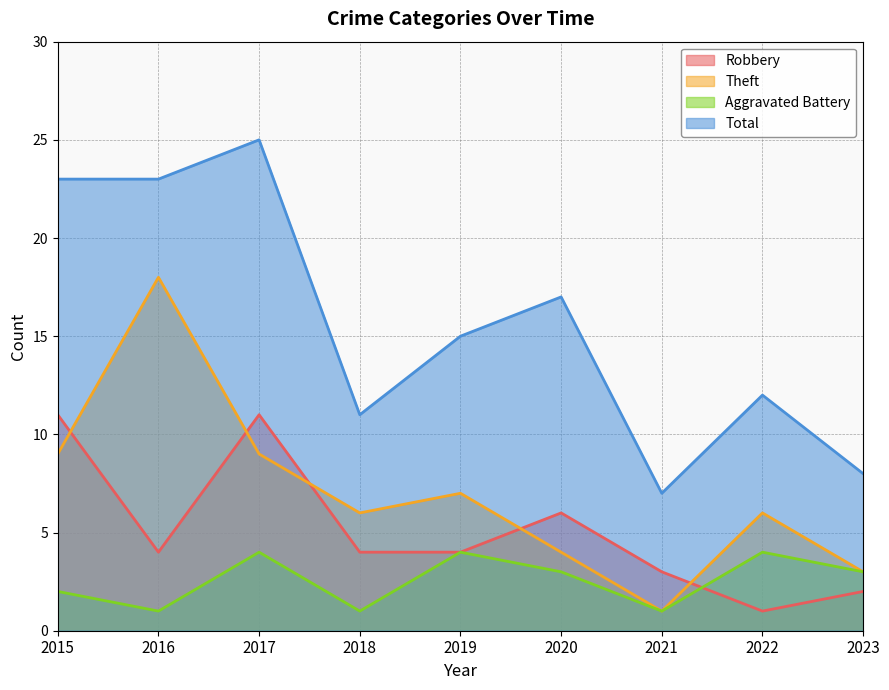

Is the value of Theft at 2015 greater than the value of Aggravated Battery at 2021?

Yes